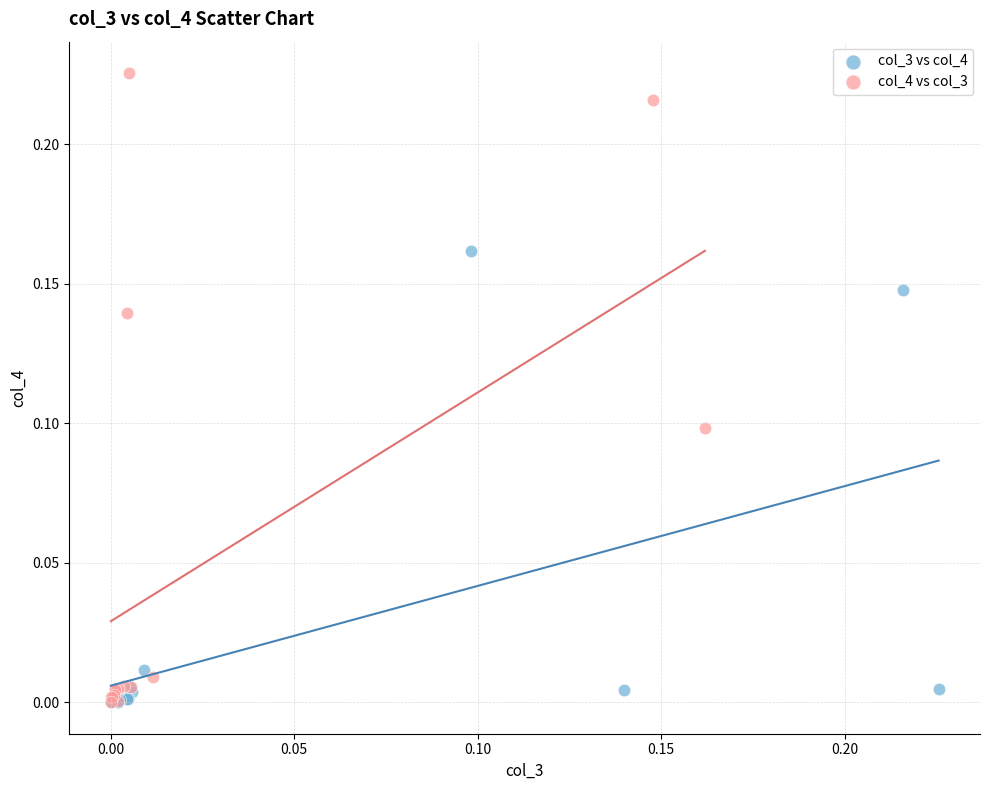

Which series reaches the maximum Y coordinate?

col_4 vs col_3